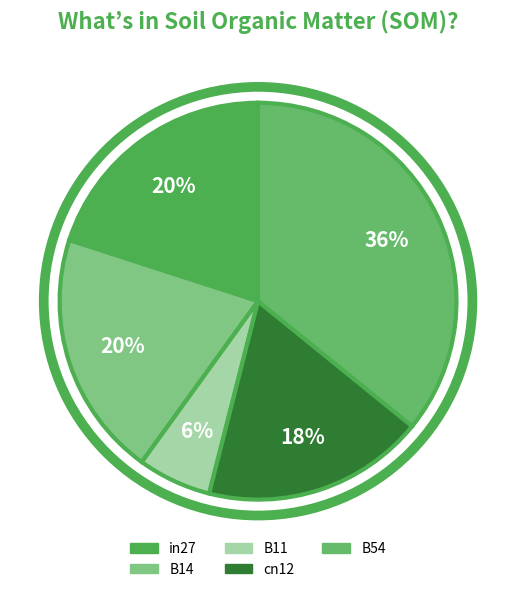

Which slice is the smallest?

B11